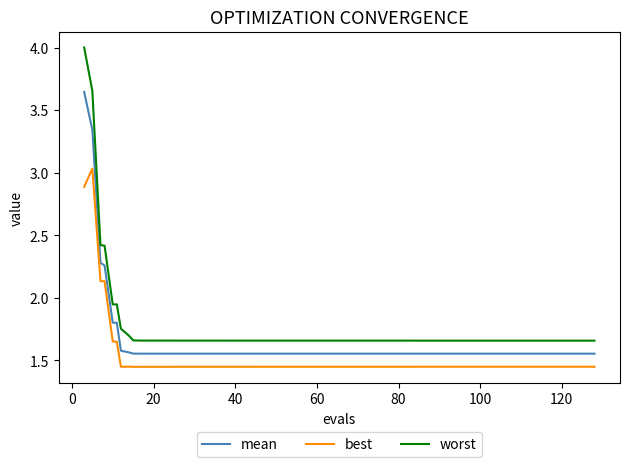

Which series has the widest spread of values?

worst